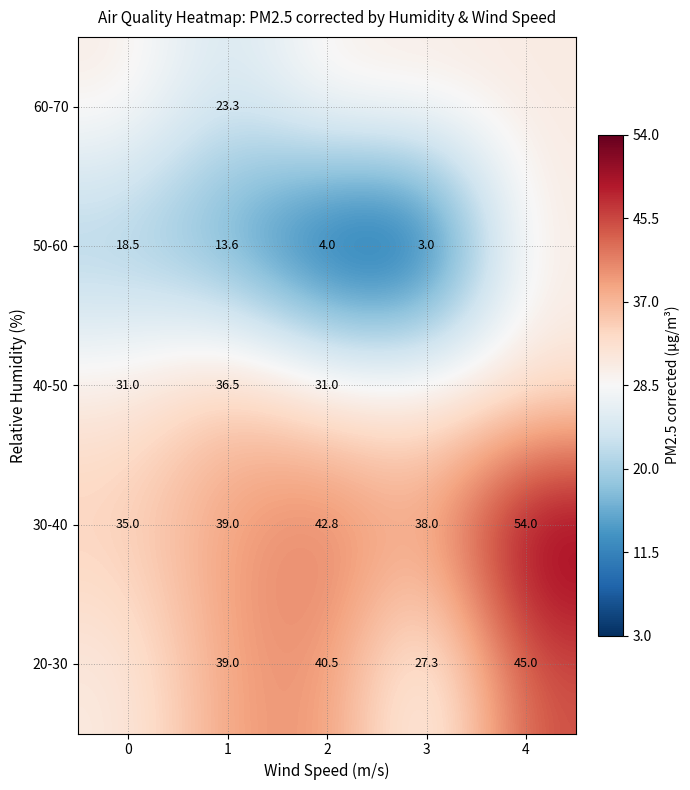

Is the value of 40-50 at 2 greater than the value of 20-30 at 3?

Yes